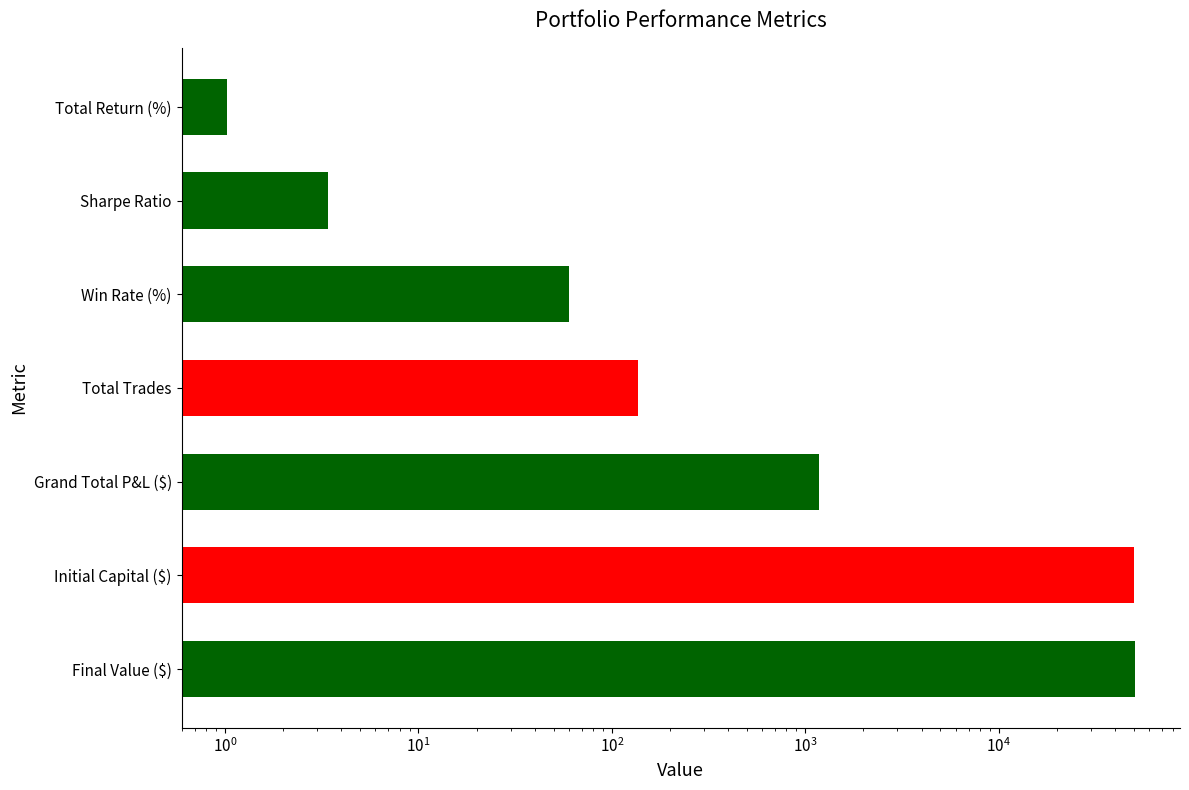

What is the difference between the maximum and second lowest values?

50508.2